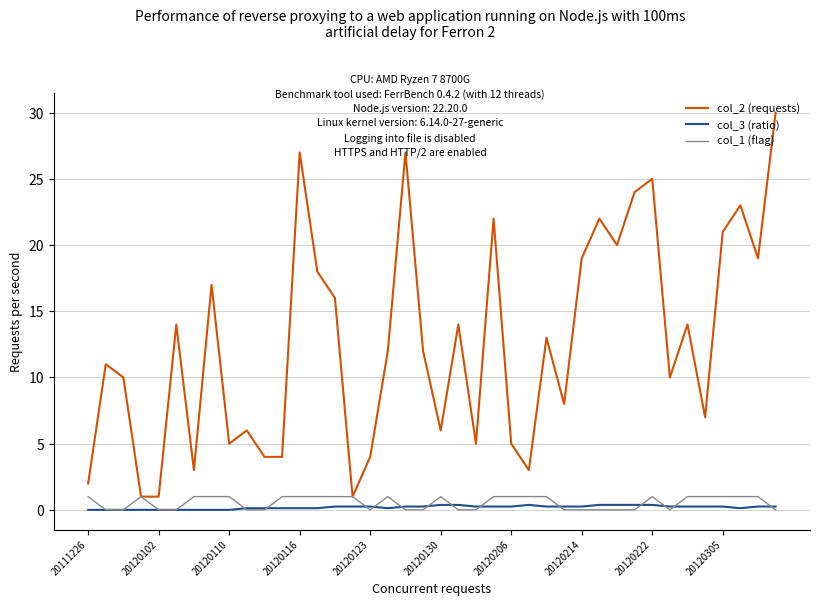

What is the highest value of the col_1 (flag) series?

1.0